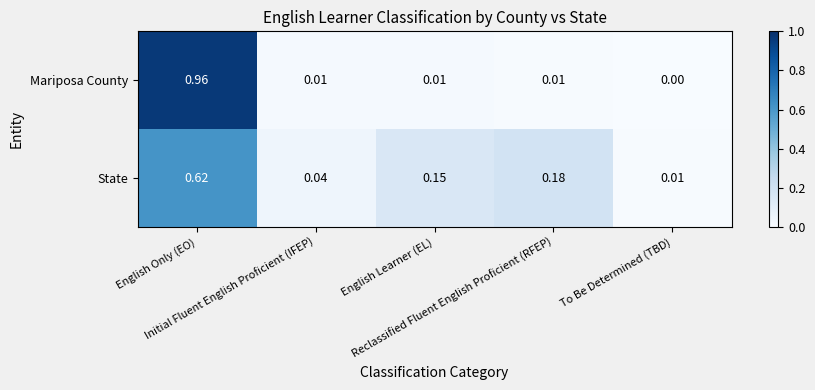

Which series has the largest total across all categories?

State